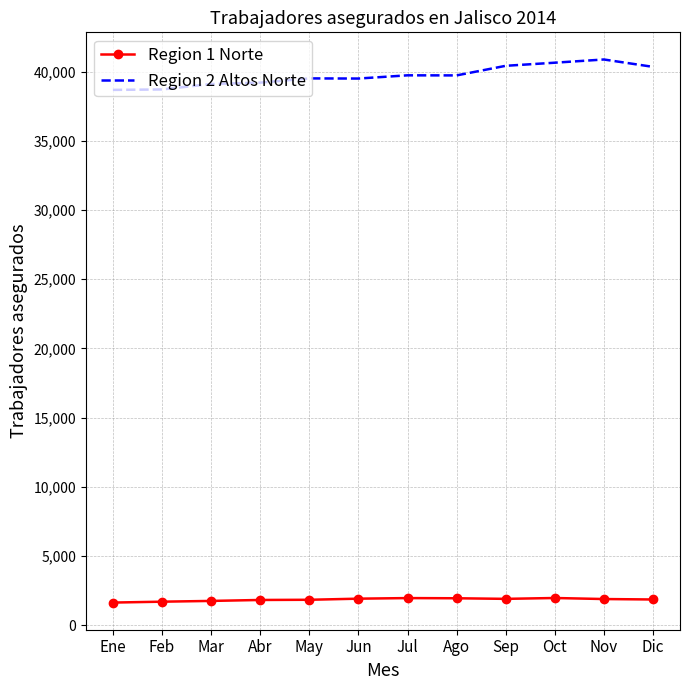

What is the difference between the second highest and minimum values in the Region 1 Norte series?

324